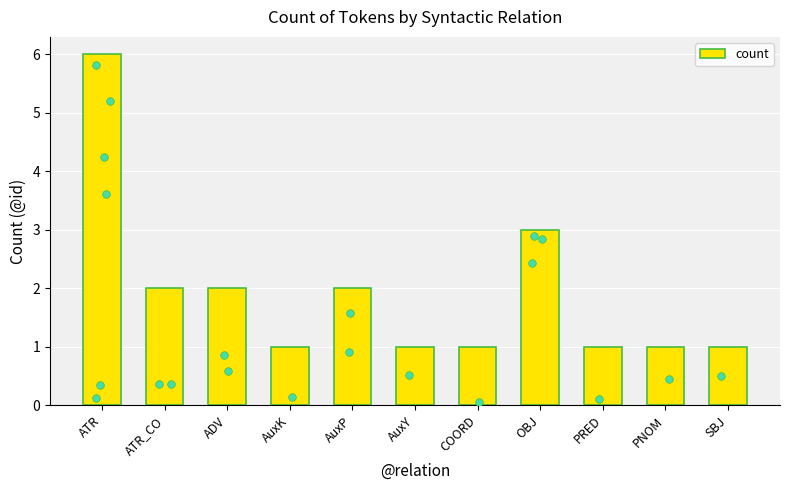

Between AuxP and PRED, which is larger?

AuxP